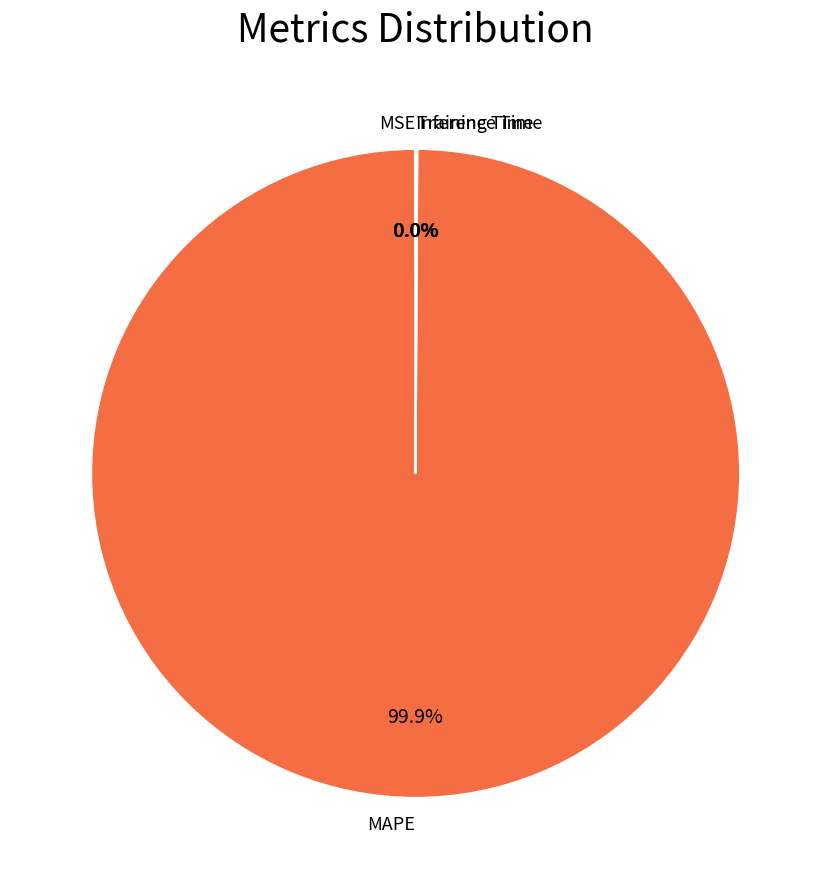

Which slice represents more than half of the pie?

MAPE